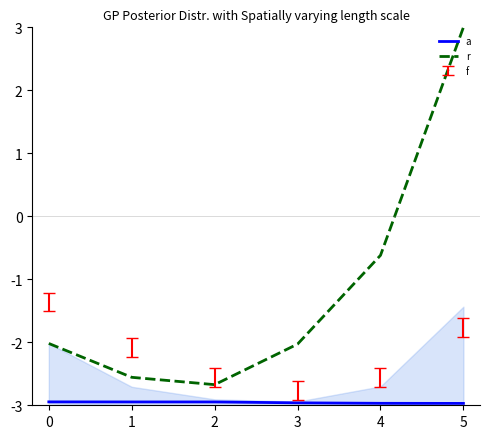

What is the sum of all a values?

-17.7